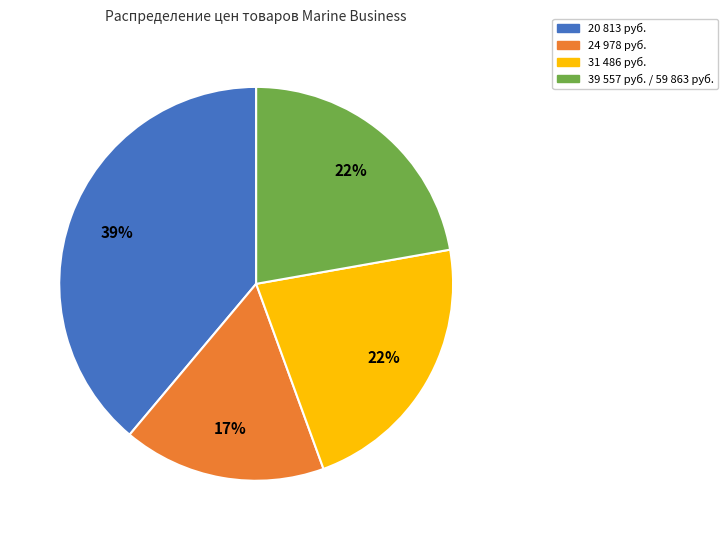

Is the sum of 24 978 руб. and 20 813 руб. greater than half?

Yes